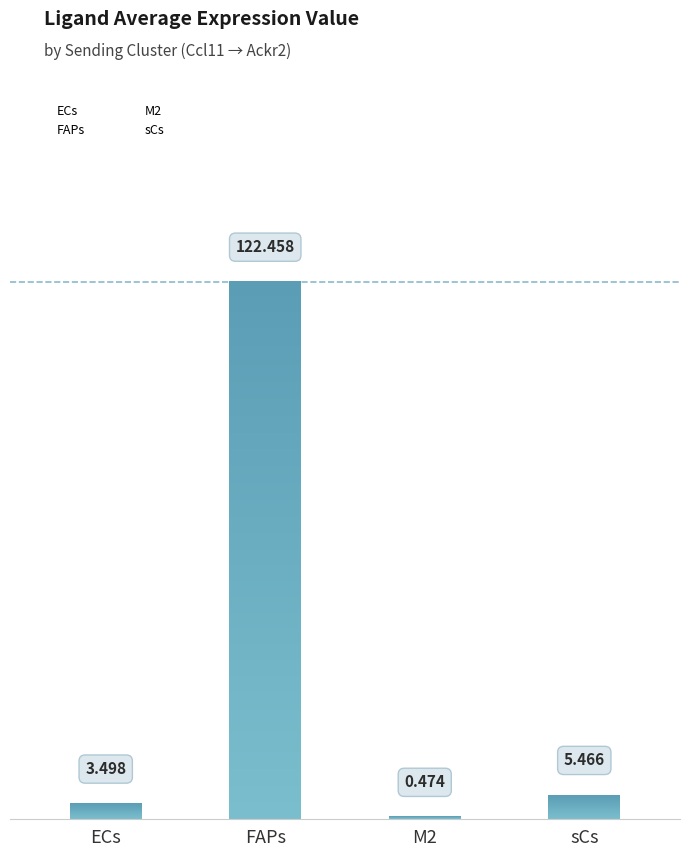

Count the number of data series in this chart.

1